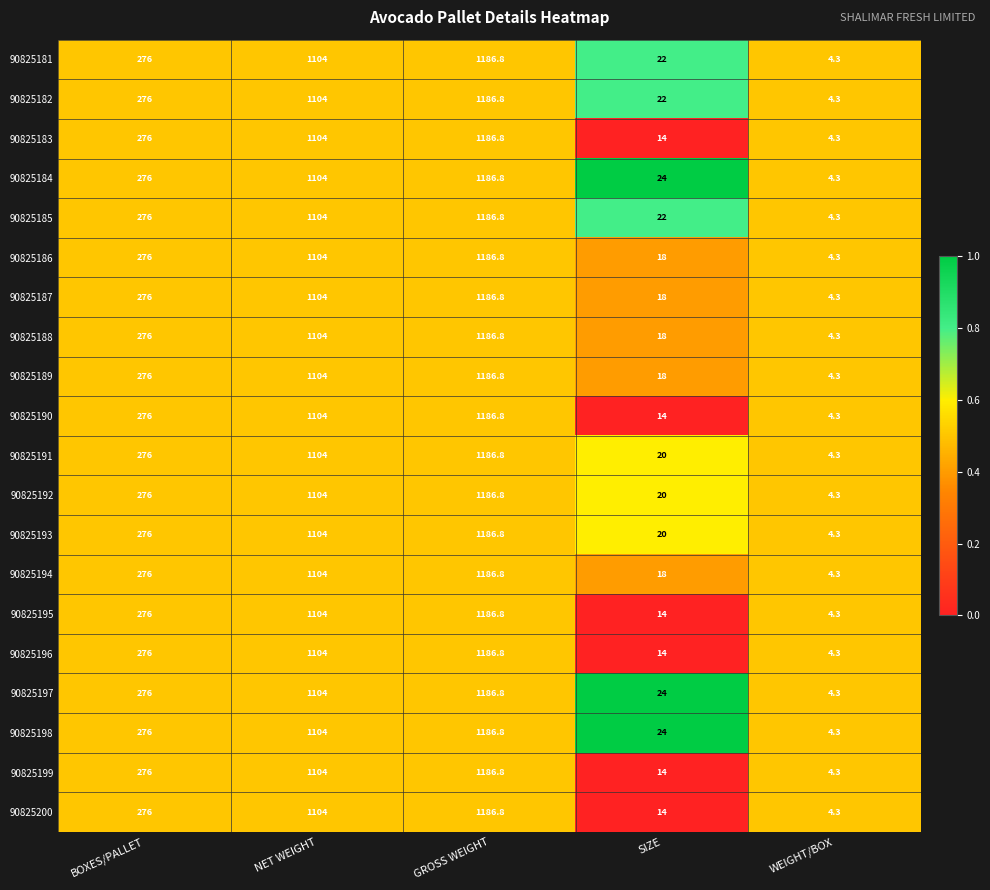

At which category does the chart reach its peak across all series?

GROSS WEIGHT